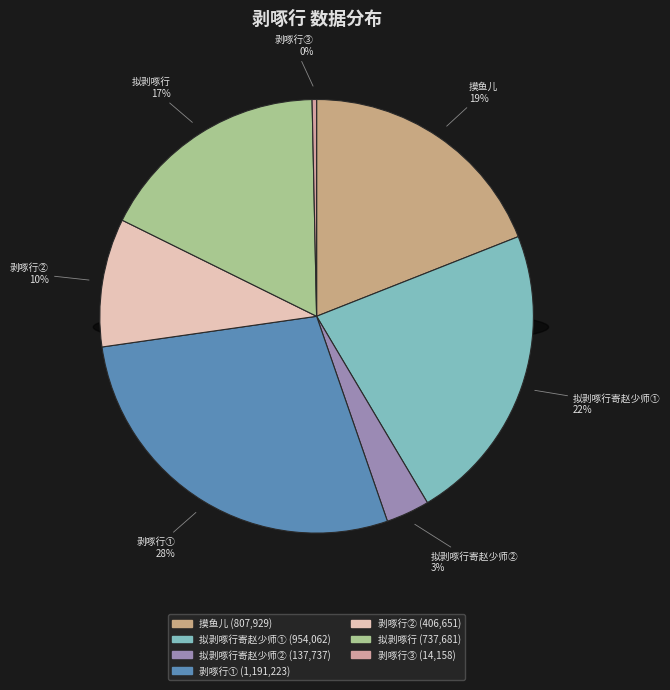

Combined, do 拟剥啄行寄赵少师(137737) and 拟剥啄行 account for over 50%?

No